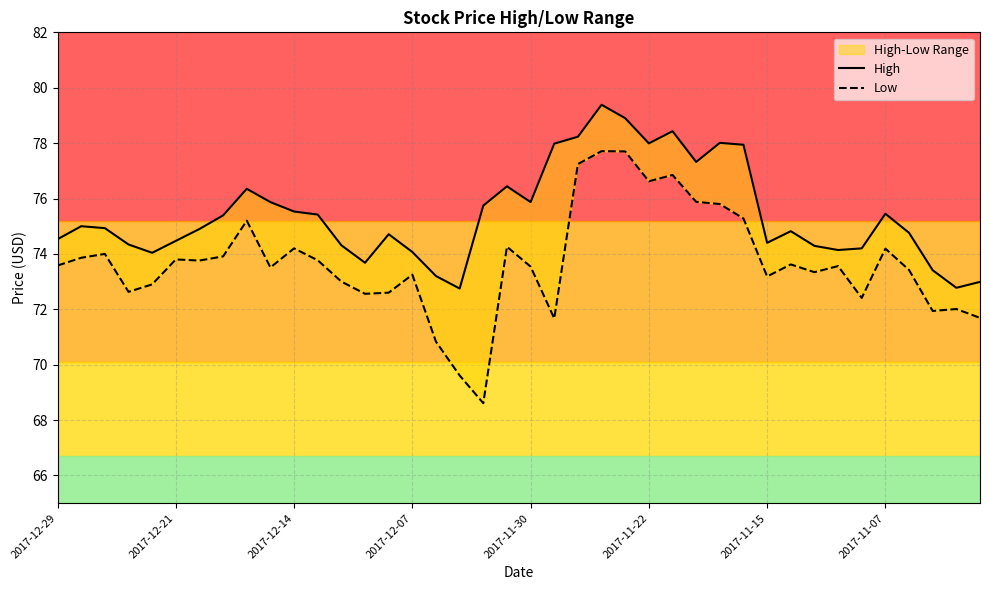

List the labels in order of High value, largest first.

23, 24, 26, 22, 28, 25, 21, 29, 27, 19, 8, 9, 20, 18, 10, 35, 11, 2017-11-07, 2017-12-21, 2017-12-14, 2017-11-15, 31, 36, 14, 2017-12-29, 2017-11-22, 30, 2017-12-07, 12, 32, 34, 33, 15, 2017-11-30, 13, 37, 16, 39, 38, 17